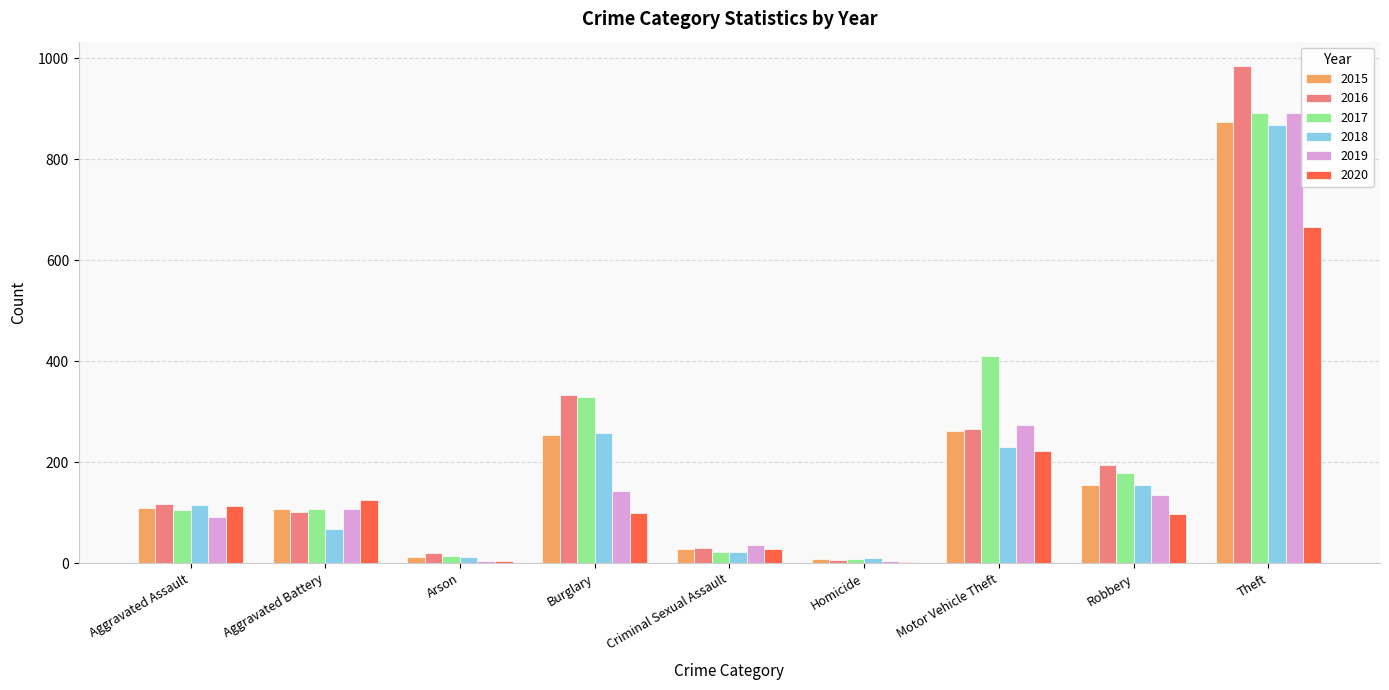

What is the sum of the 2015 values at Theft and Aggravated Assault?

984